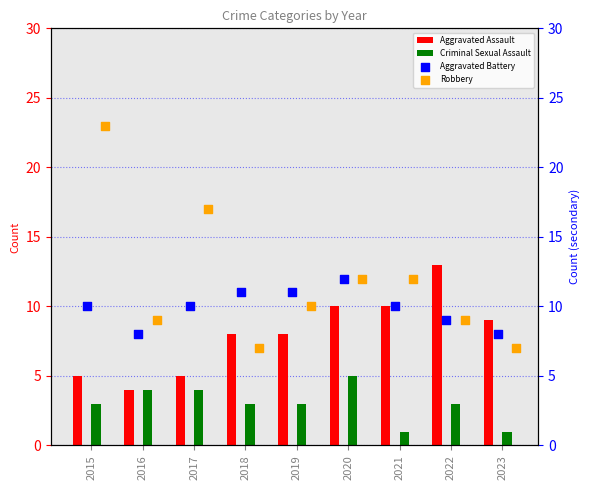

Which series has the largest Y range (max minus min)?

Robbery